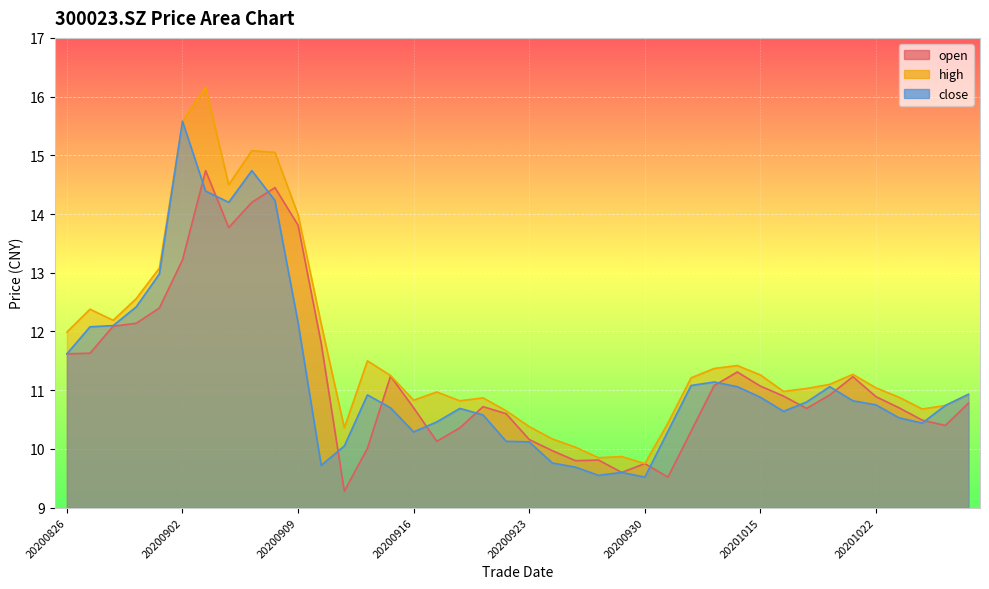

Is it true that high equals 14.0 at 20201026?

False